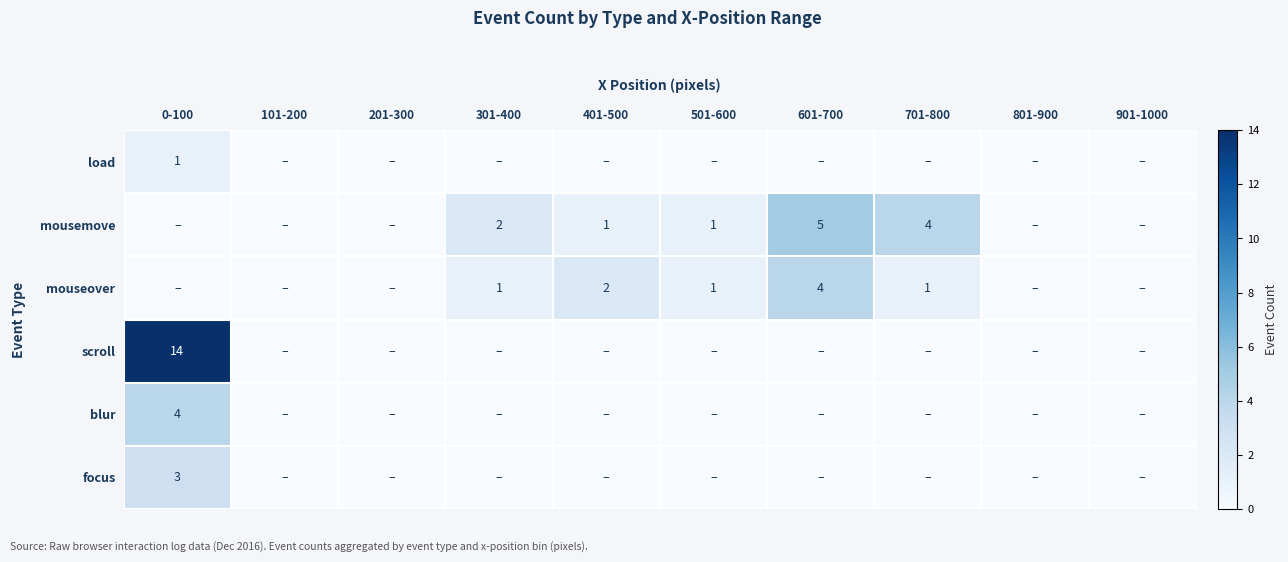

The value of mouseover at 401-500 is 2. True or false?

True